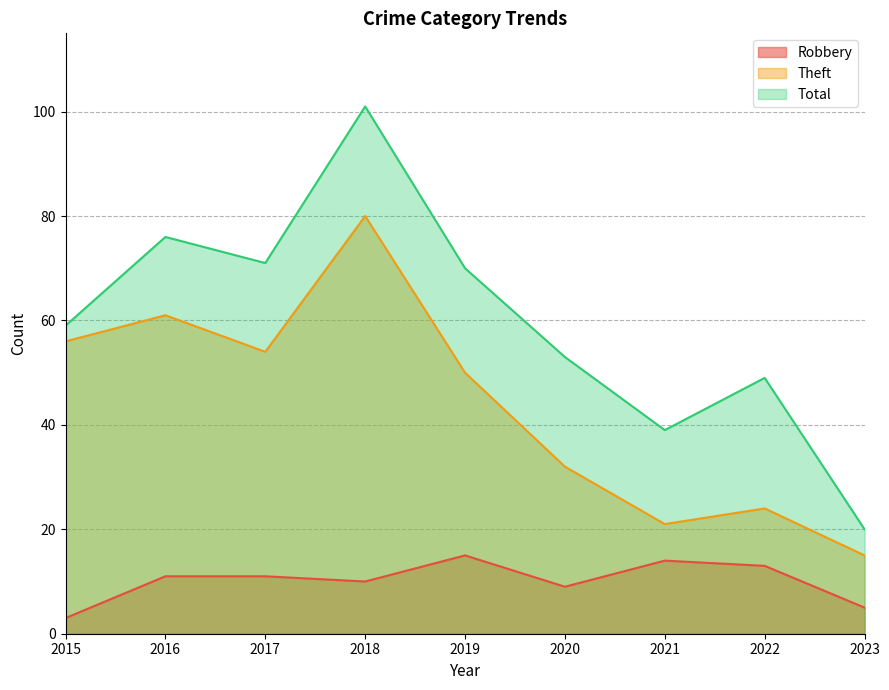

How many values in the Theft series exceed 50?

4